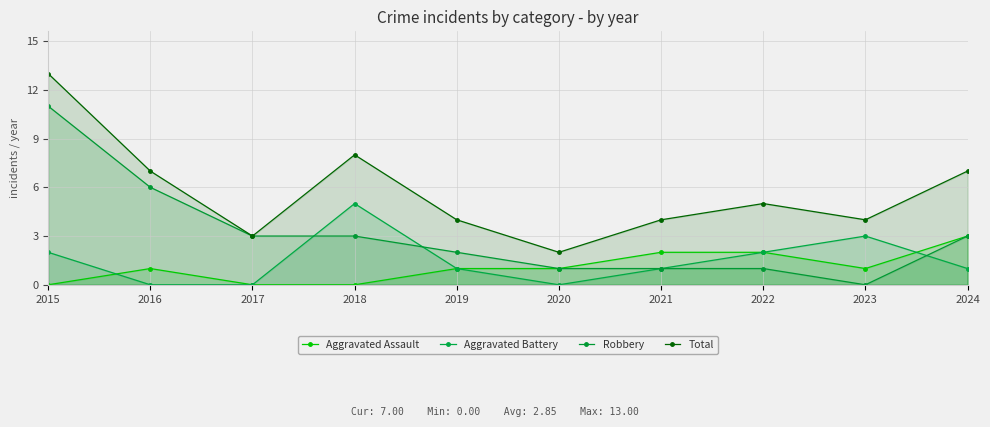

What are all the series names shown in the legend?

Aggravated Assault, Aggravated Battery, Robbery, Total